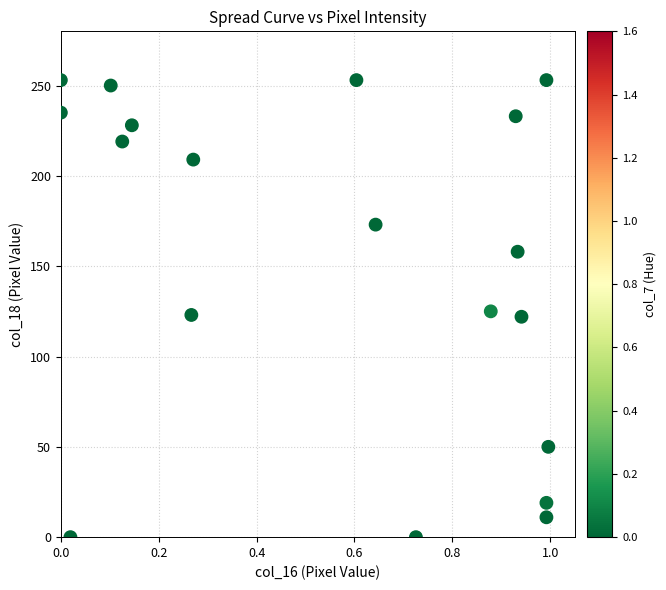

What is the range of Y values (max minus min)?

253